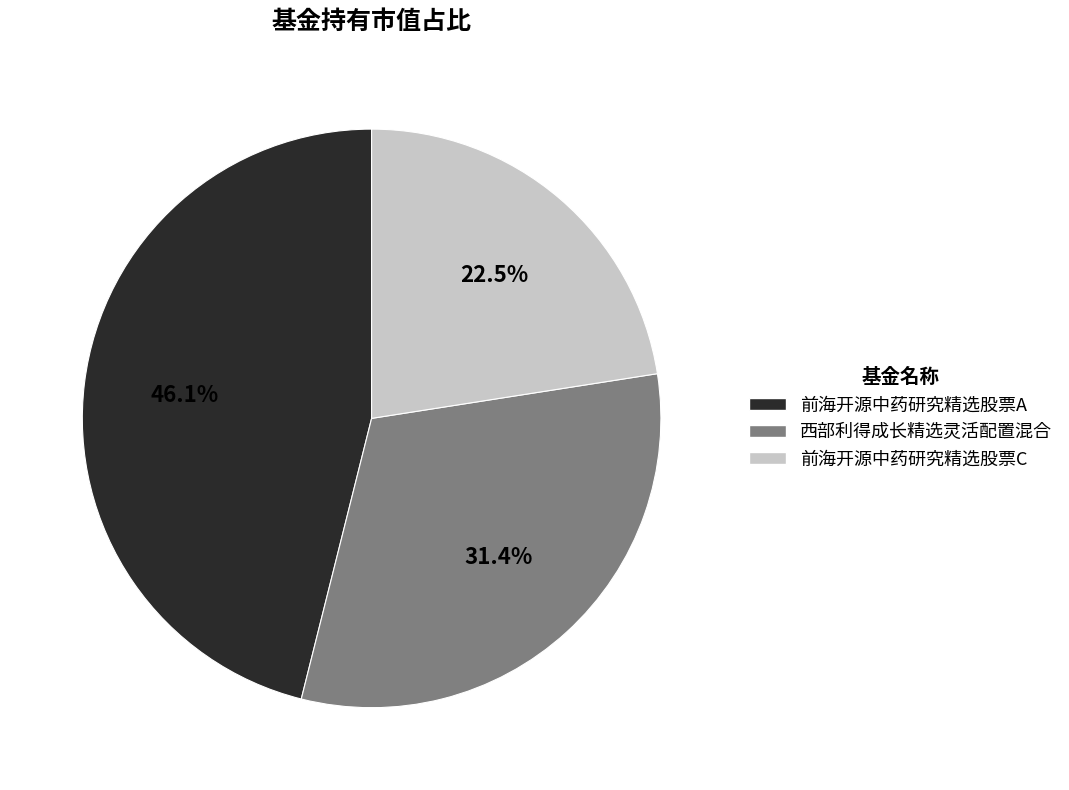

Which has a higher value, 西部利得成长精选灵活配置混合 or 前海开源中药研究精选股票A?

前海开源中药研究精选股票A